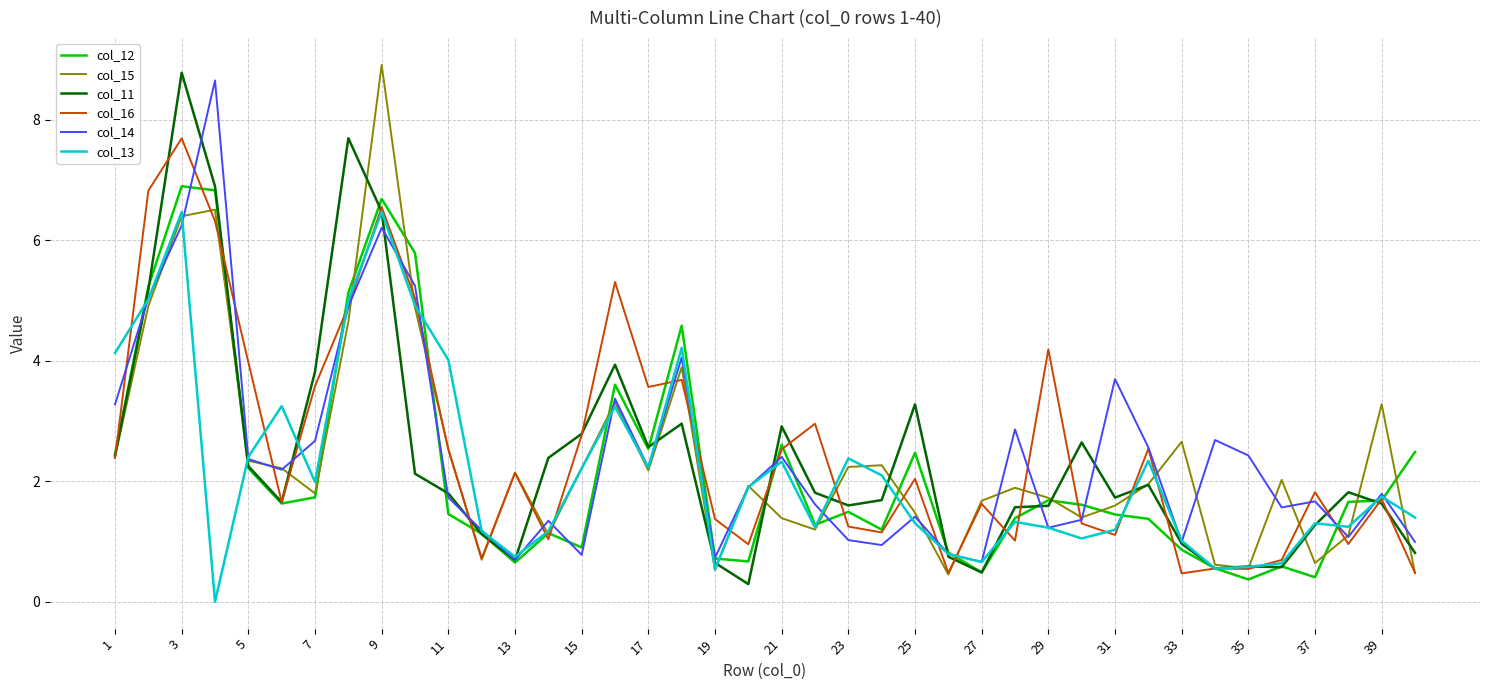

What is the lowest value of the col_12 series?

0.4